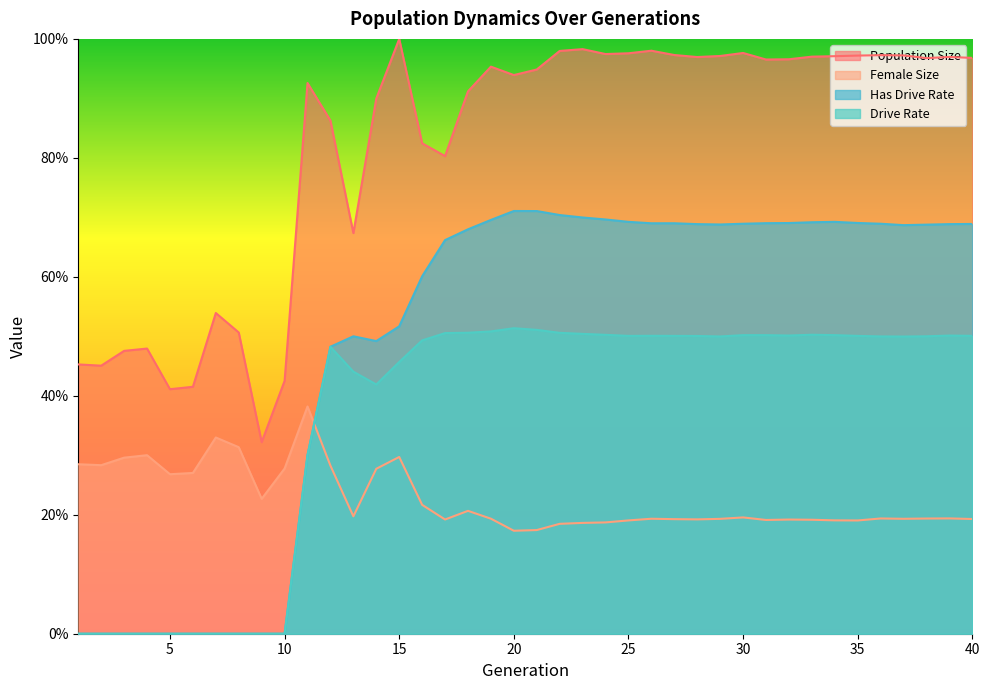

True or false: Female Size and Drive Rate cross at least once.

True